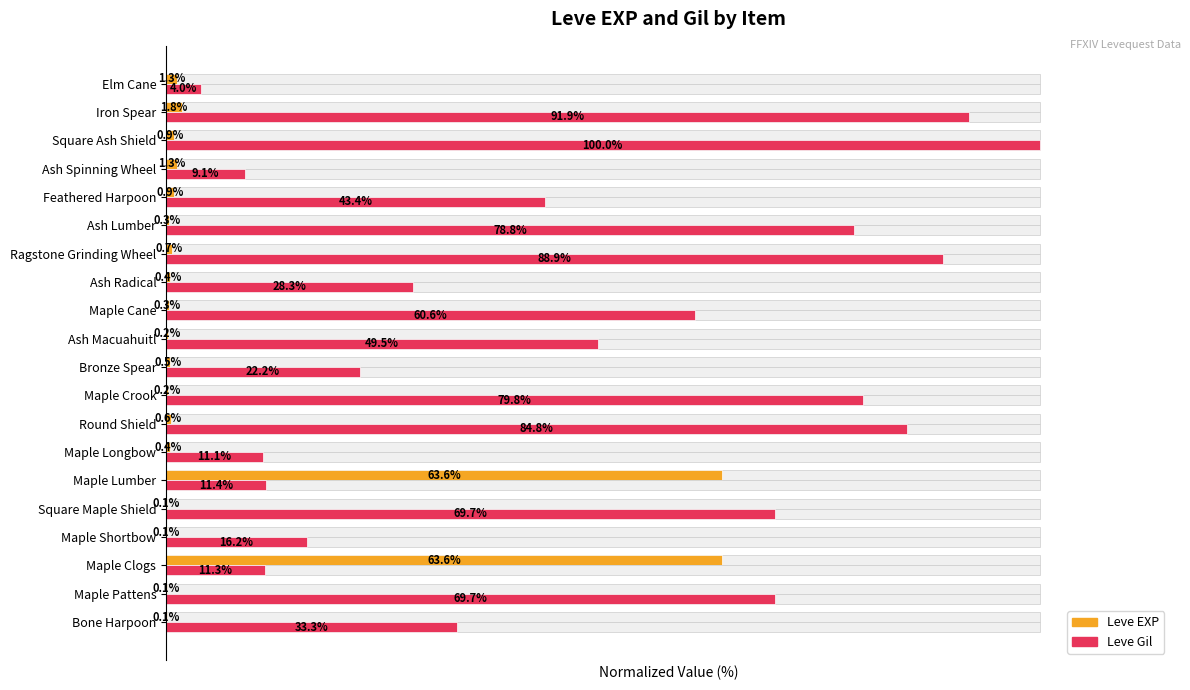

Which series has the largest total across all categories?

Leve Gil